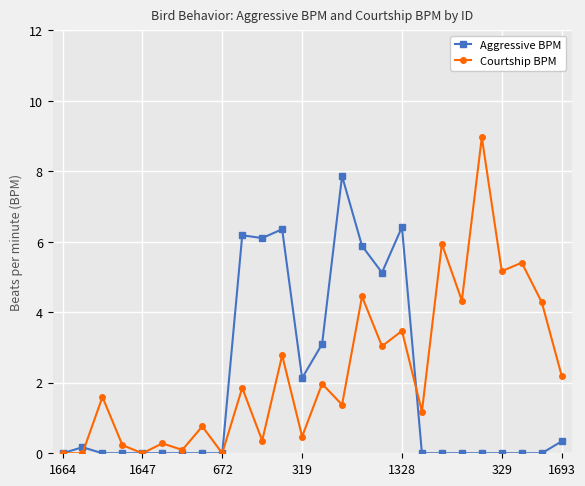

How many lines are shown in the chart?

2